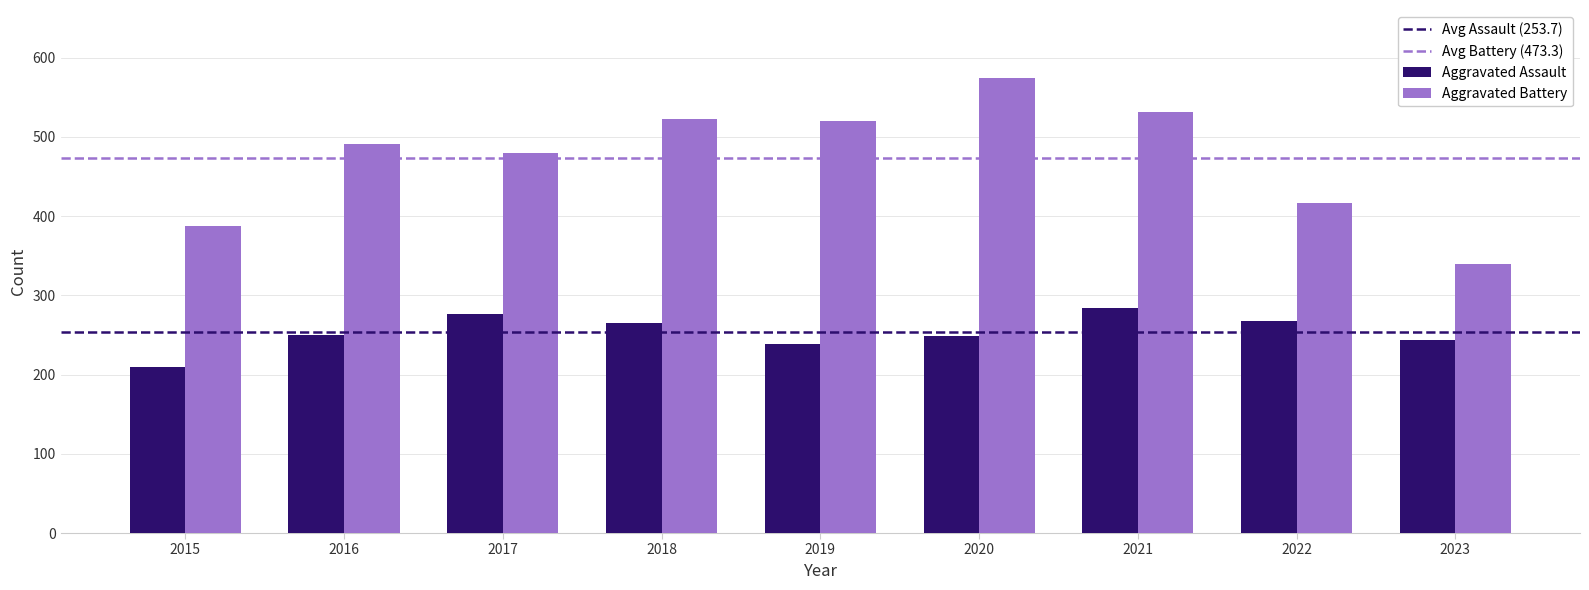

At how many categories does at least one series exceed 252?

9